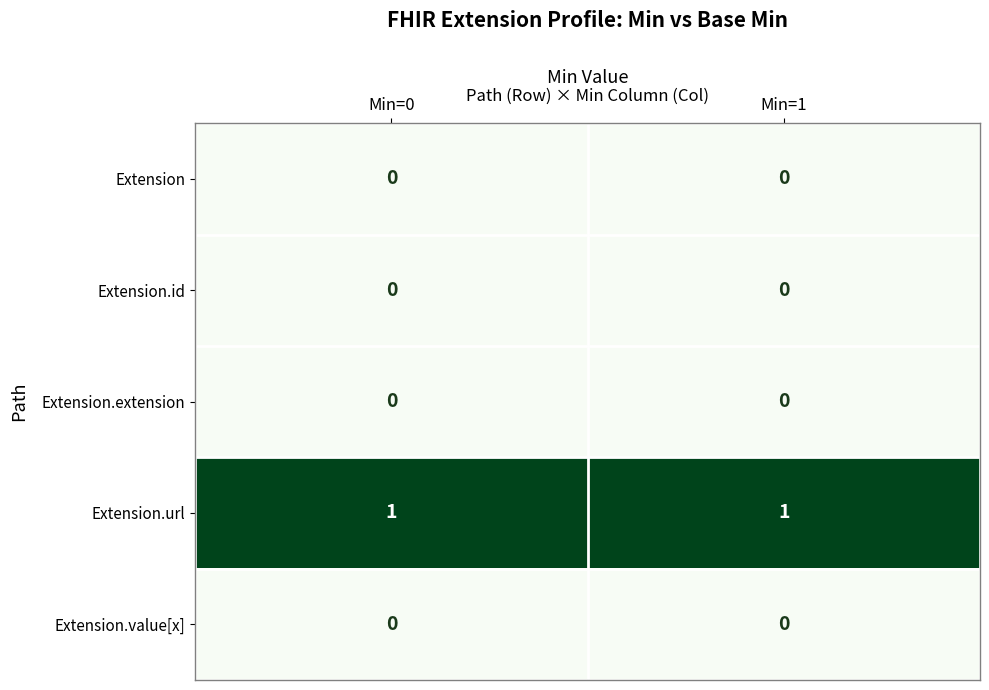

Is it true that Extension.url equals 2 at Min=0?

False